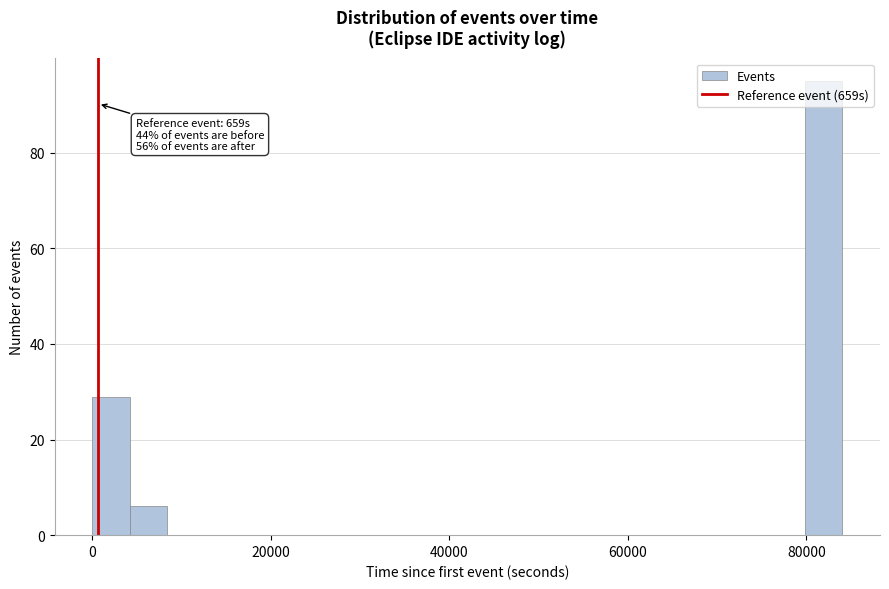

Read against the x-axis, roughly where is the centre of the tallest bar?

82000